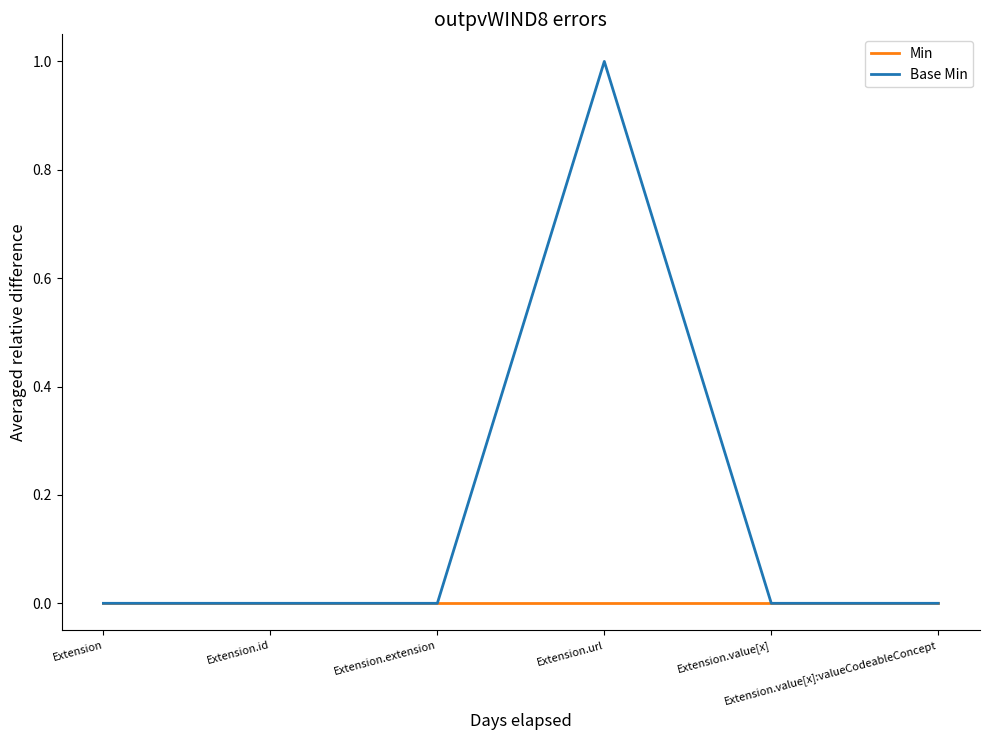

Rank the series by their maximum value, from highest to lowest.

Base Min, Min